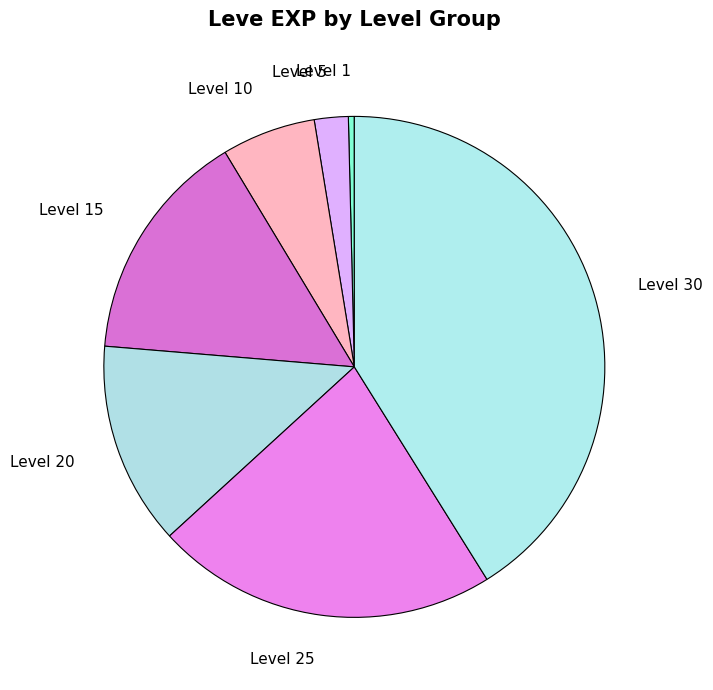

What is the largest slice in the pie chart?

Level 30